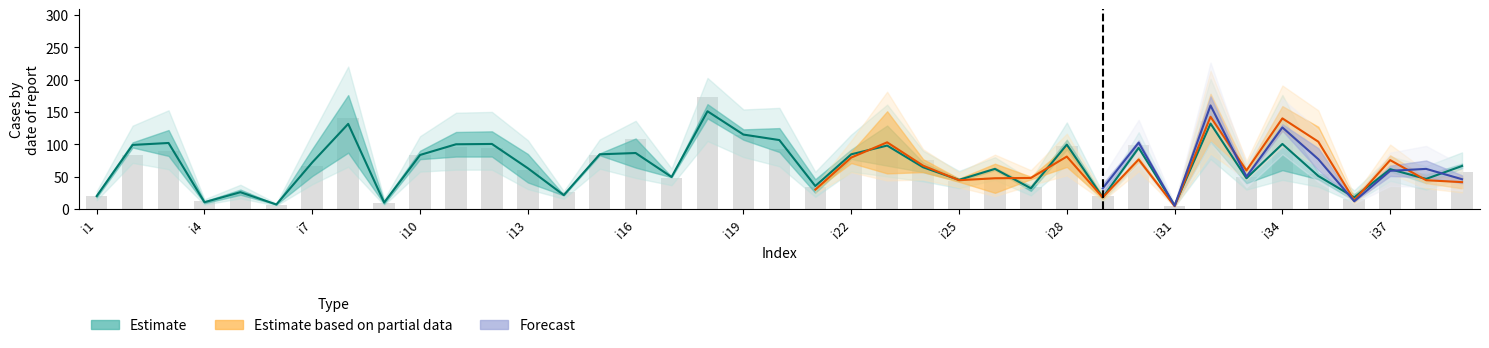

What is the minimum value for pi25?

5